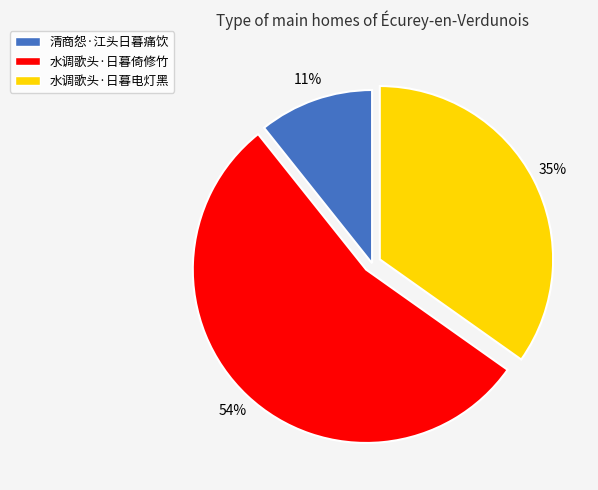

Does any single category account for the majority?

Yes